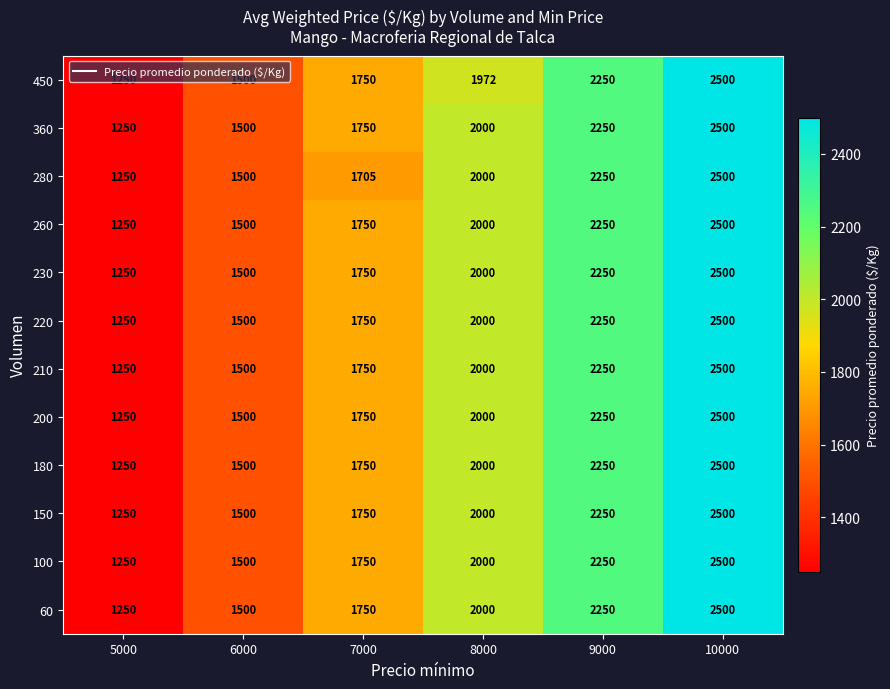

Which category has the highest value across all series?

10000